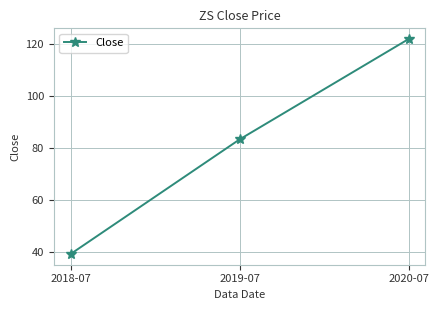

What is the sum of the values at 2018-07 and 2020-07?

161.1